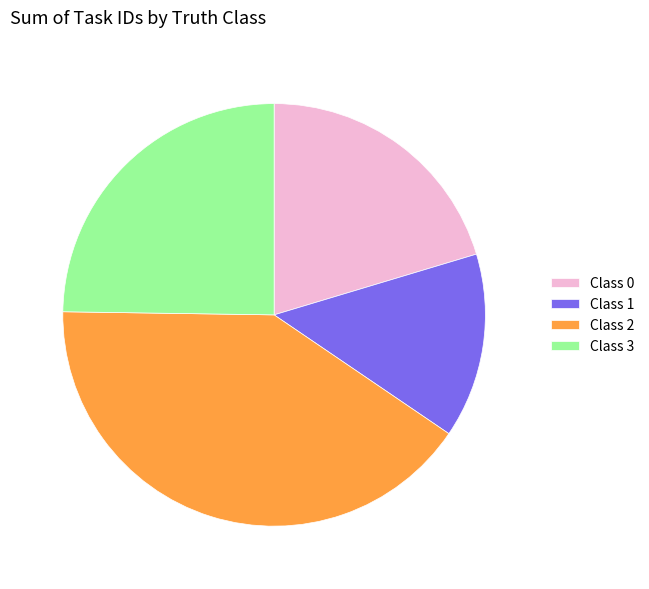

Is there a majority slice in this chart?

No